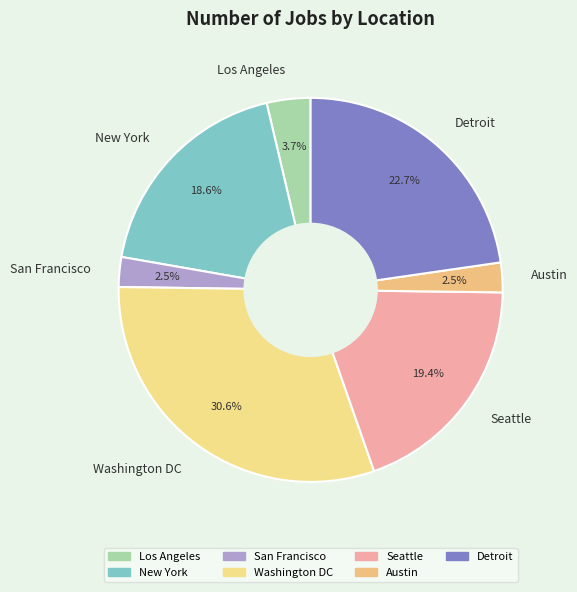

Count the number of slices in the pie.

7